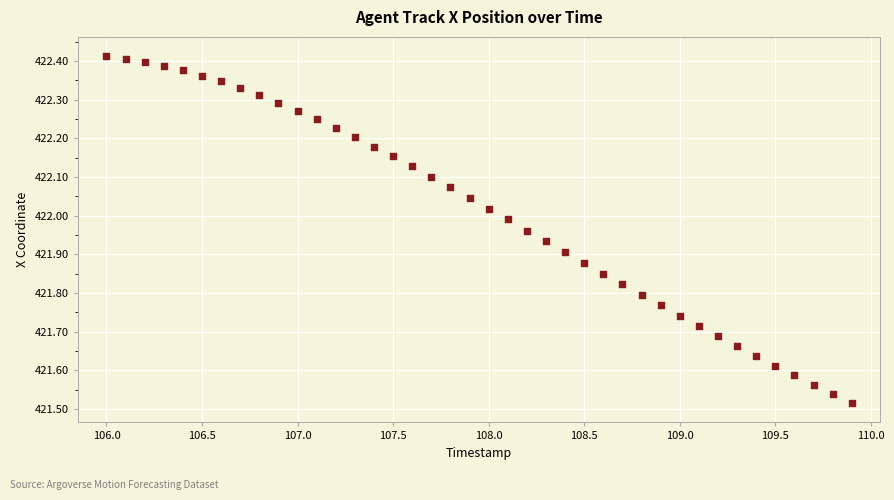

What is the range of X values (max minus min)?

3.9